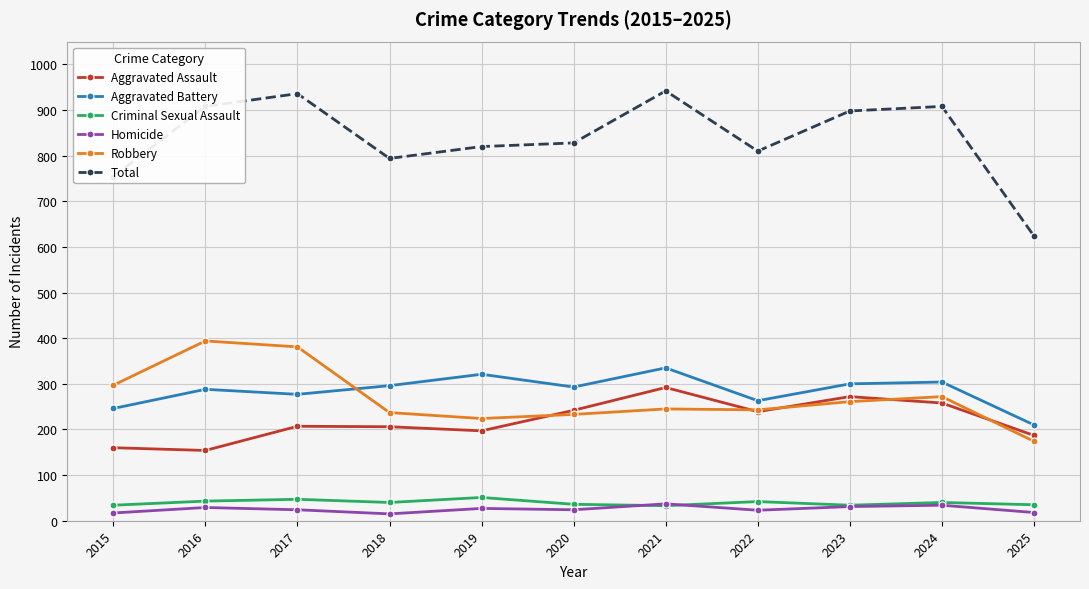

What is the difference between the second highest and second lowest values in the Aggravated Assault series?

112